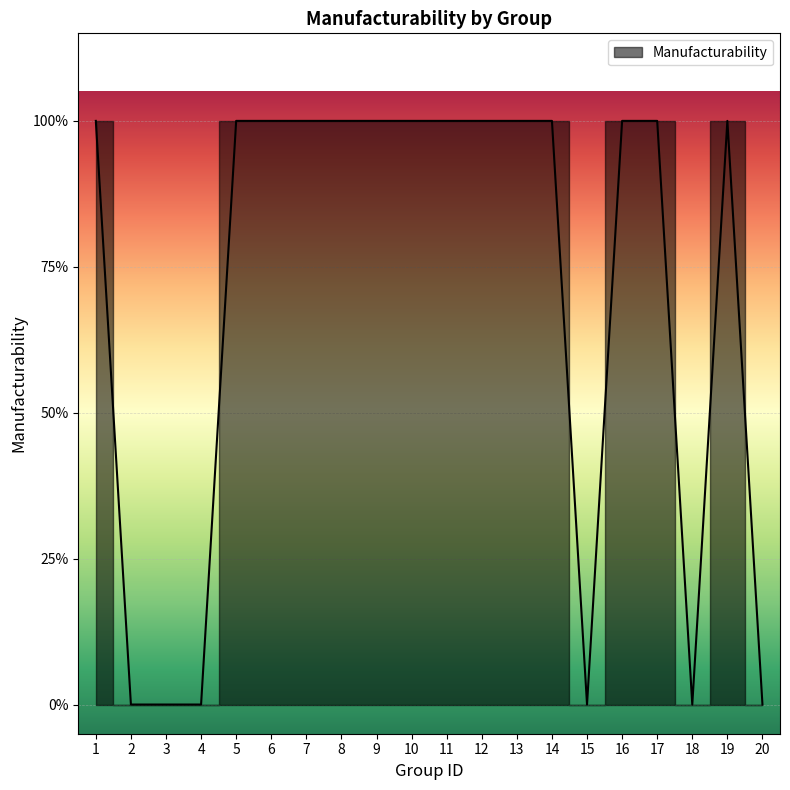

Rank the categories by value from highest to lowest.

1, 5, 6, 7, 8, 9, 10, 11, 12, 13, 14, 16, 17, 19, 2, 3, 4, 15, 18, 20